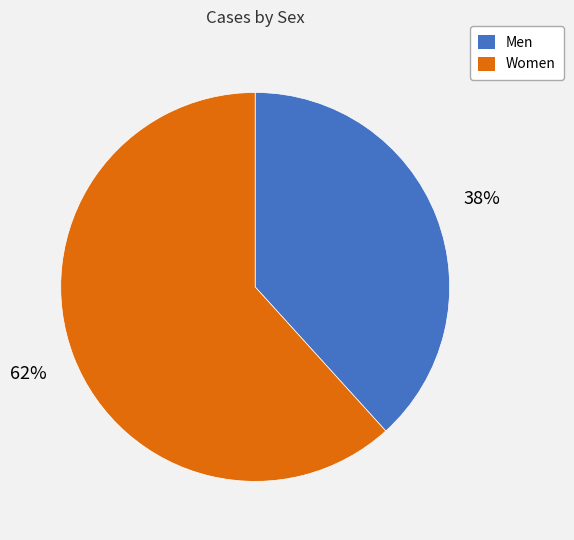

Between Women and Men, which is larger?

Women